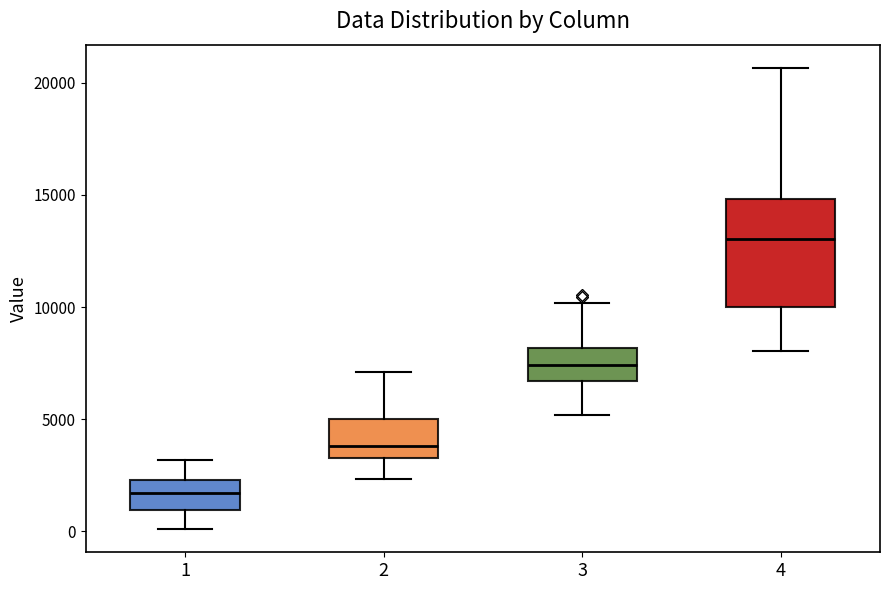

Which box's median line is the lowest?

1